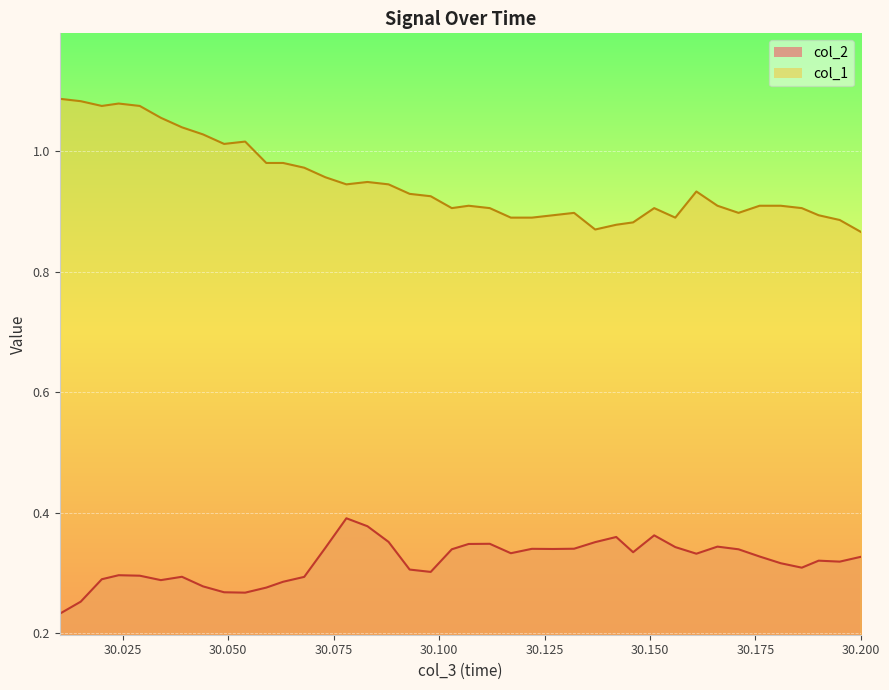

What is the label of the 32nd point from the left?

30.161